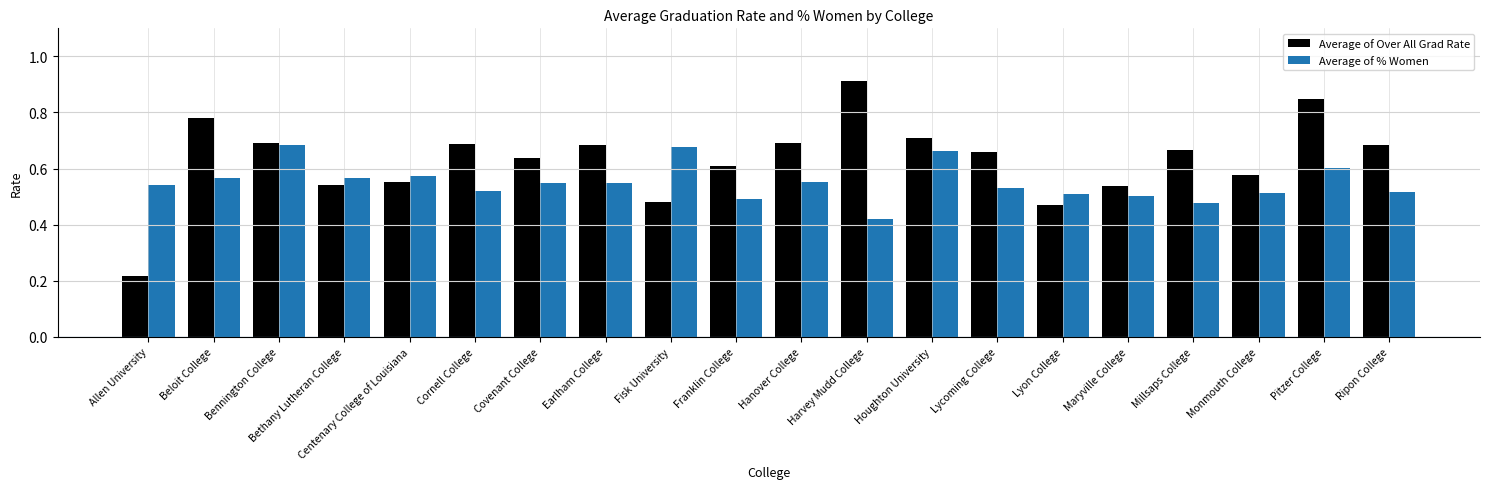

List the series in order of their peak value, lowest first.

Average of % Women, Average of Over All Grad Rate